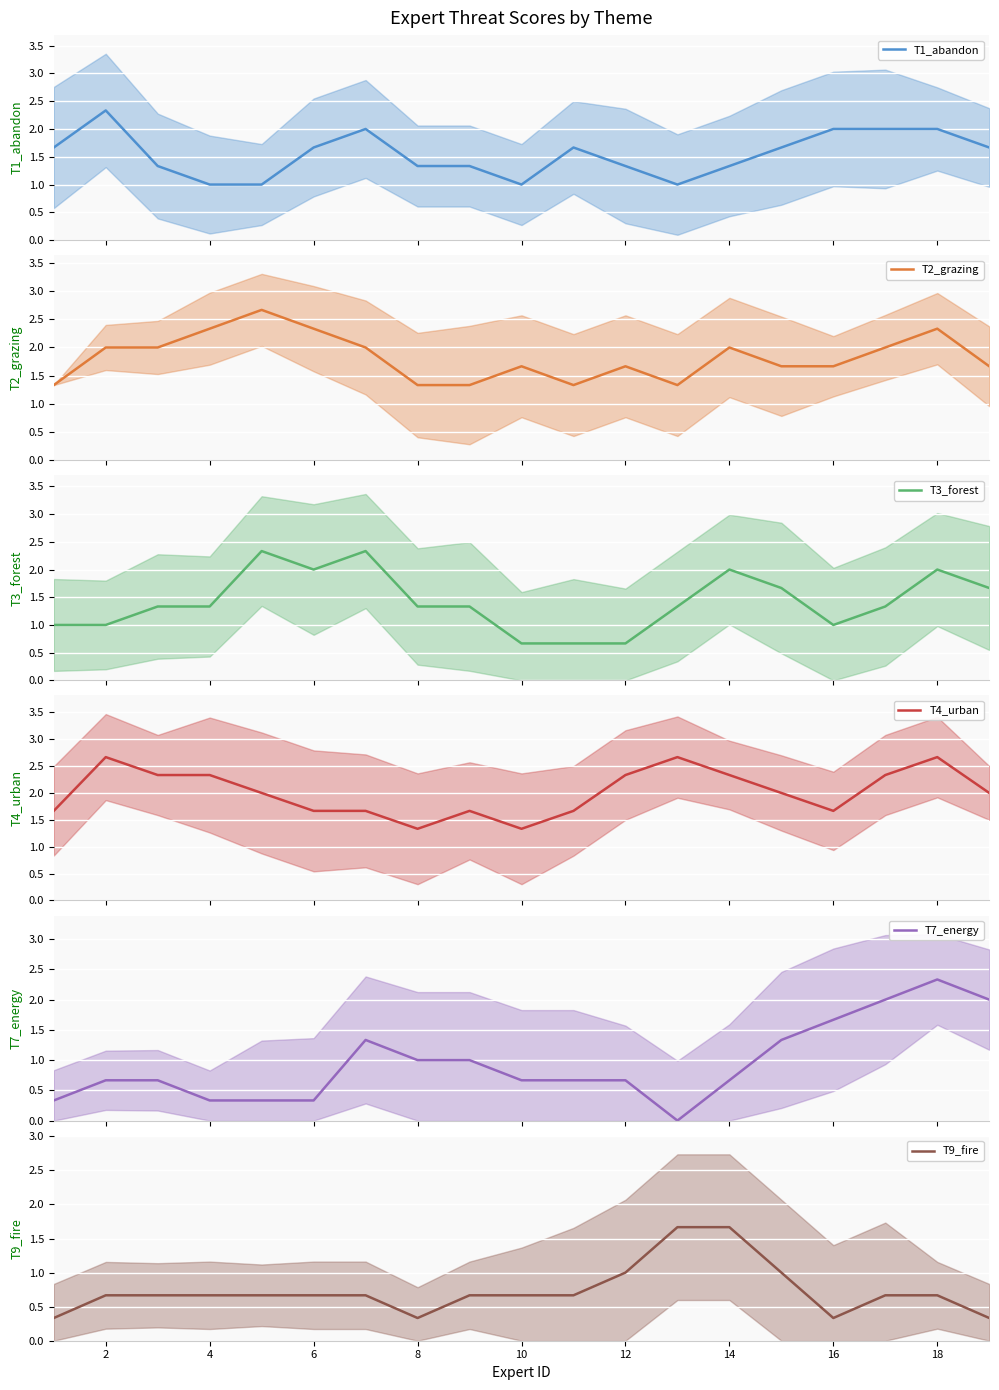

What is the maximum value for T1_abandon?

2.3